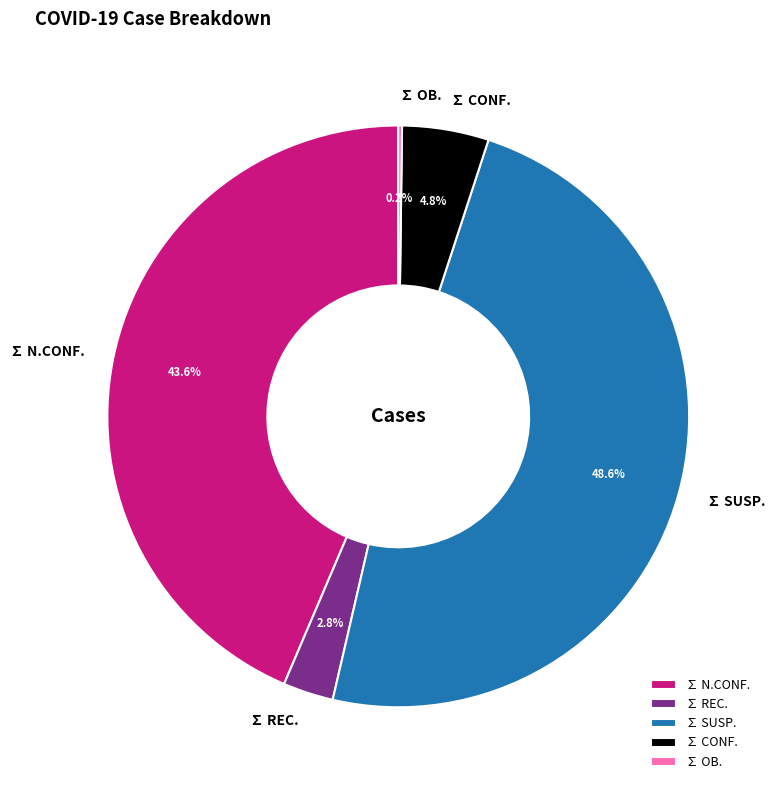

Combined, do ∑ N.CONF. and ∑ REC. account for over 50%?

No